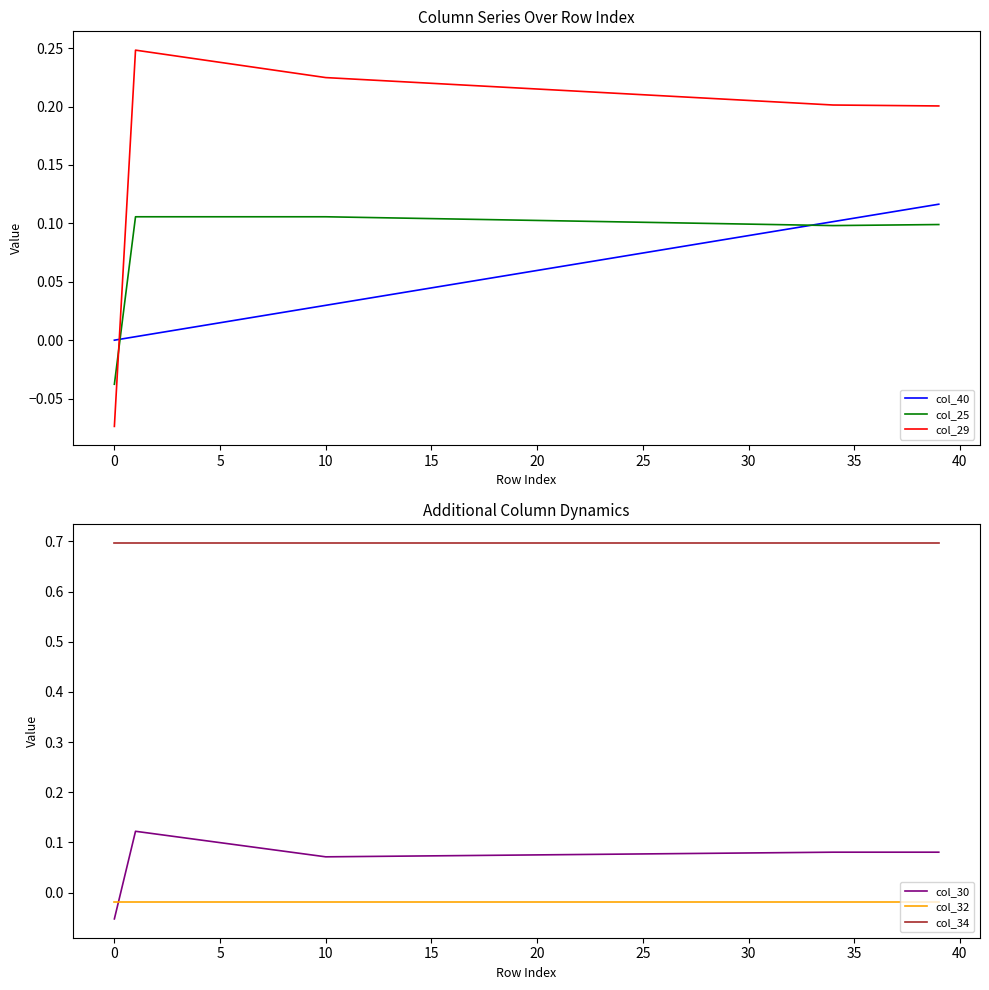

How many intersections are there between col_32 and col_30?

1